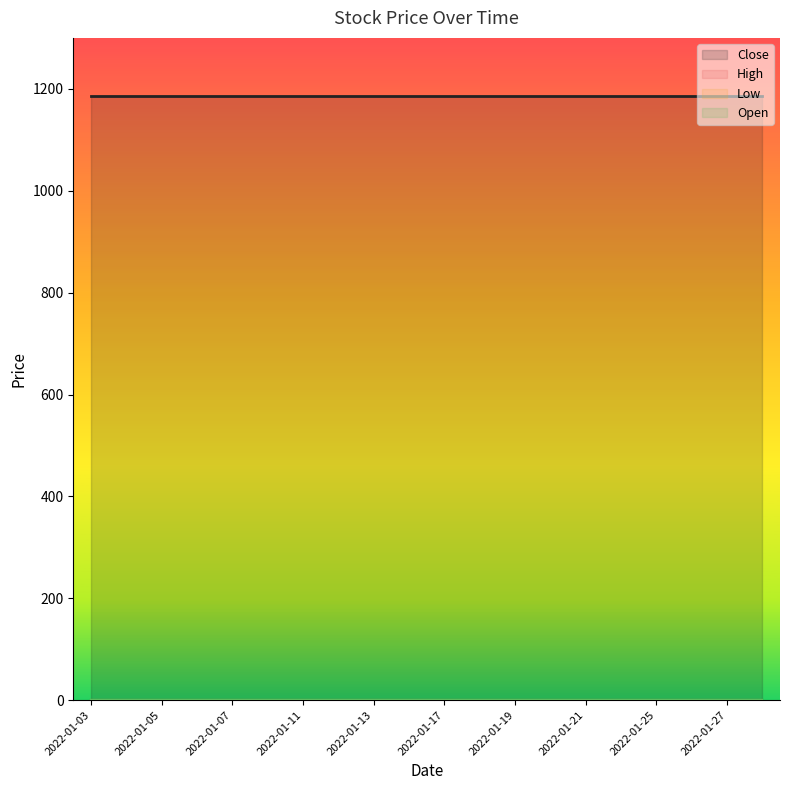

Reading left to right, extract all data points from this chart.

Close: 1185	1185	1185	1185	1185	1185	1185	1185	1185	1185	1185	1185	1185	1185	1185	1185	1185	1185	1185	1185
High: 0	0	0	0	0	0	0	0	0	0	0	0	0	0	0	0	0	0	0	0
Low: 0	0	0	0	0	0	0	0	0	0	0	0	0	0	0	0	0	0	0	0
Open: 0	0	0	0	0	0	0	0	0	0	0	0	0	0	0	0	0	0	0	0